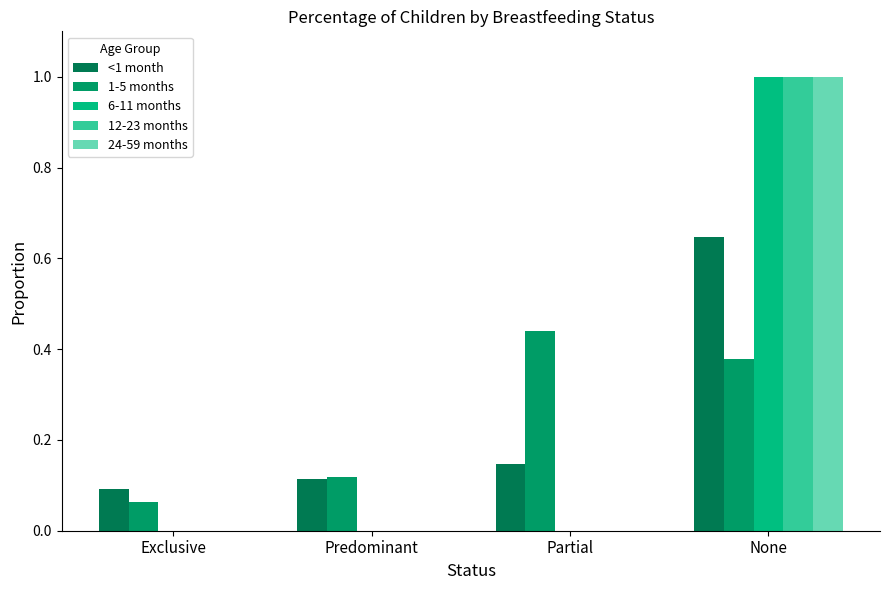

What position from the right is Exclusive?

4